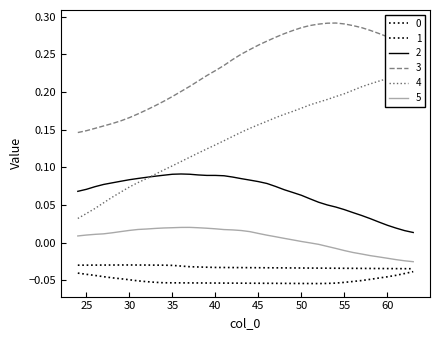

What is the sum of all 1 values?

-2.0